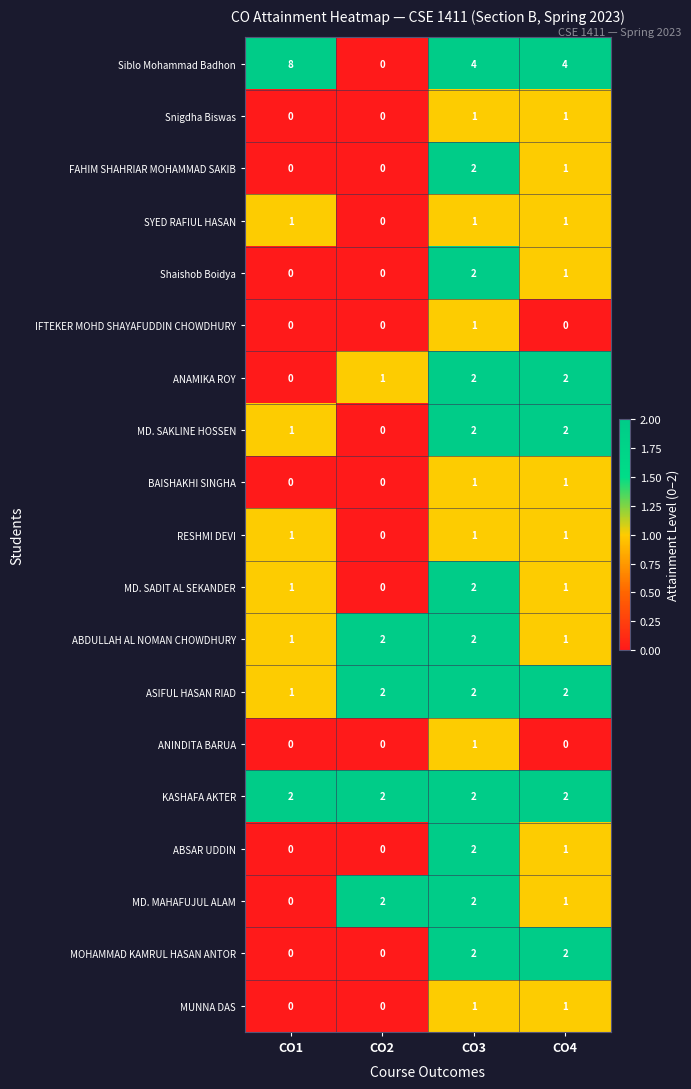

Which series has the largest total across all categories?

Siblo Mohammad Badhon